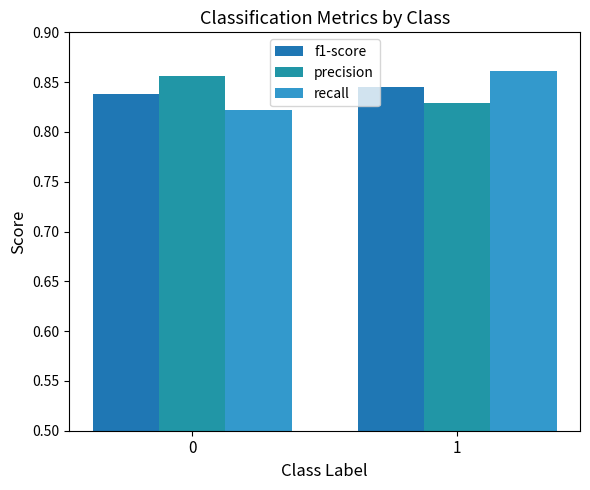

The precision series shows 0.9 at 0. True or false?

True